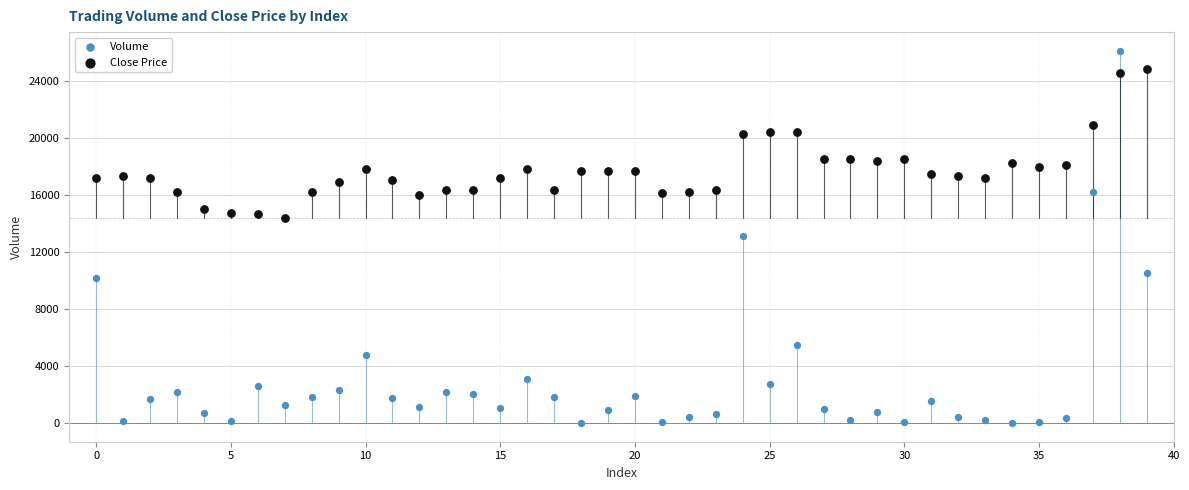

Which series reaches the minimum Y coordinate?

Volume